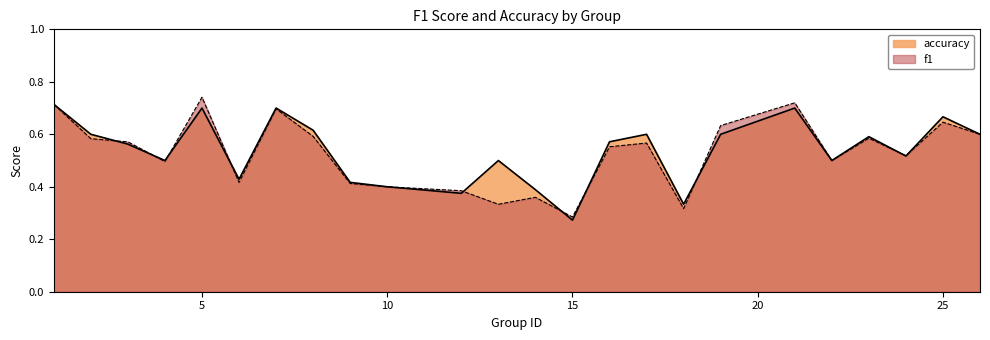

What are all the series names shown in the legend?

accuracy, f1